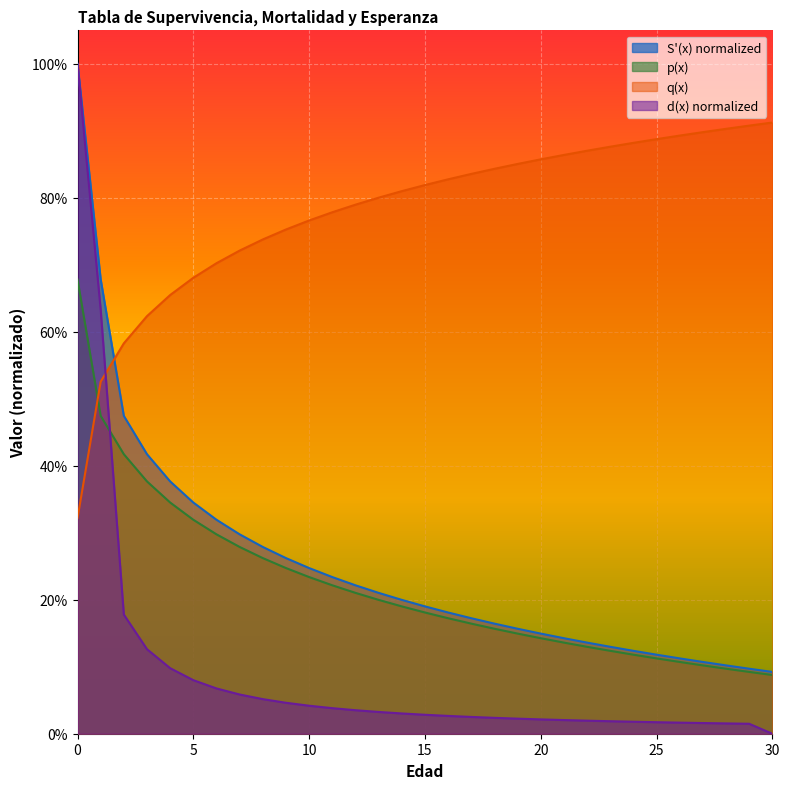

What is the total value across all series at 16?

1.2